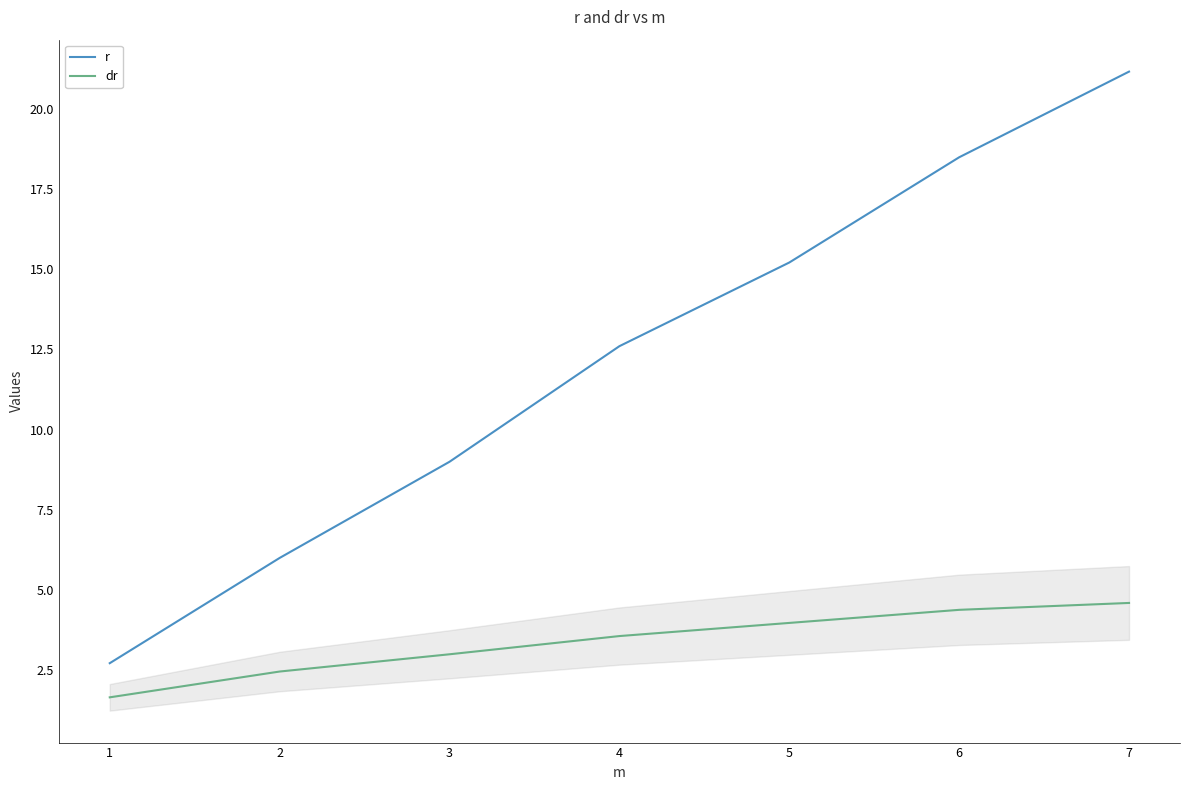

What is the maximum value for r?

21.2